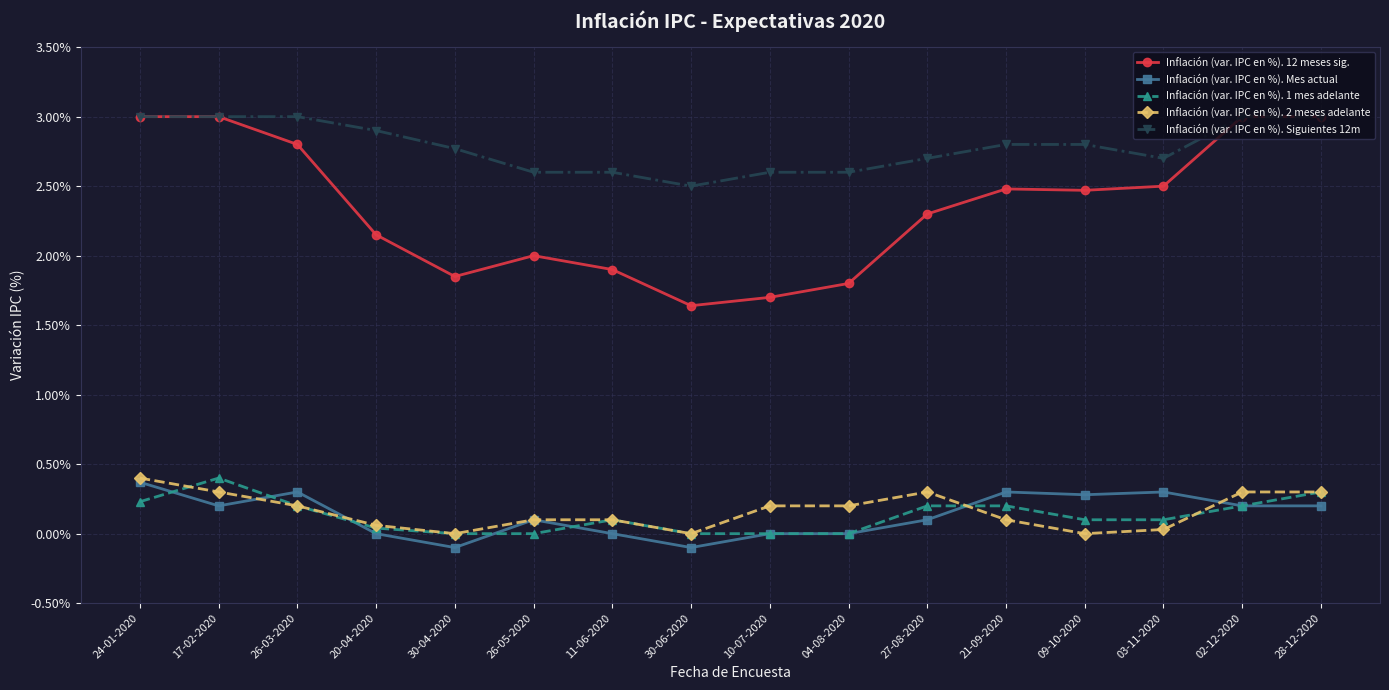

At which label does Inflación (var. IPC en %). 12 meses sig. first exceed 2?

24-01-2020